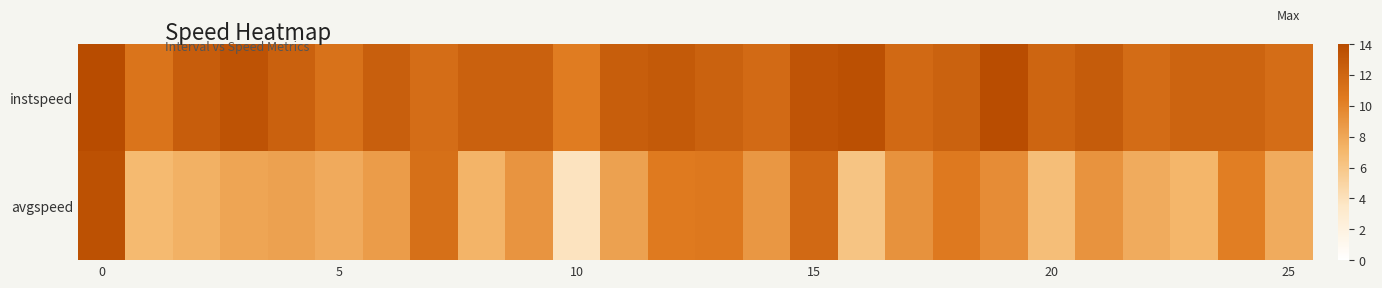

Reading right to left, list all the values displayed in this chart.

instspeed: 11.5	12.2	12.2	11.6	12.8	12.1	13.9	12.4	11.8	13.7	13.3	11.7	12.3	12.9	12.6	10.4	12.4	12.4	11.4	12.5	11.1	12.4	13.4	12.6	11.0	14.0
avgspeed: 7.7	10.3	7.2	7.7	9.1	6.6	9.5	10.6	9.2	6.2	11.8	8.9	10.7	10.5	8.3	3.8	9.0	7.2	11.3	8.6	7.8	8.3	8.1	7.4	6.9	13.6